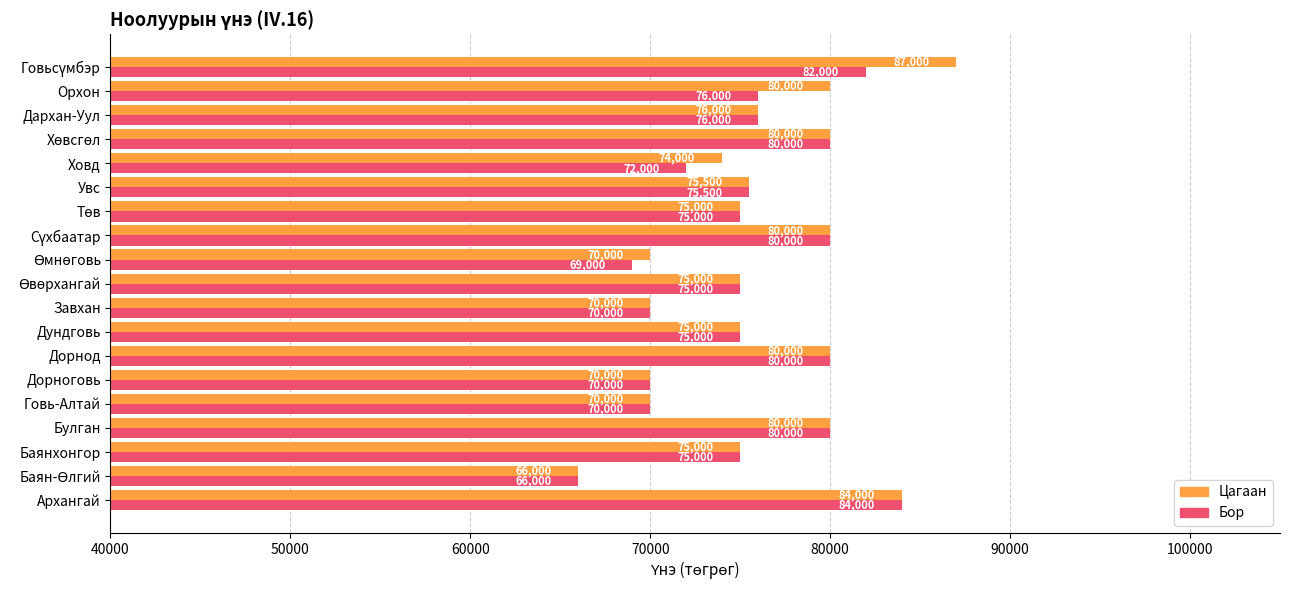

What is the greatest value displayed?

87000